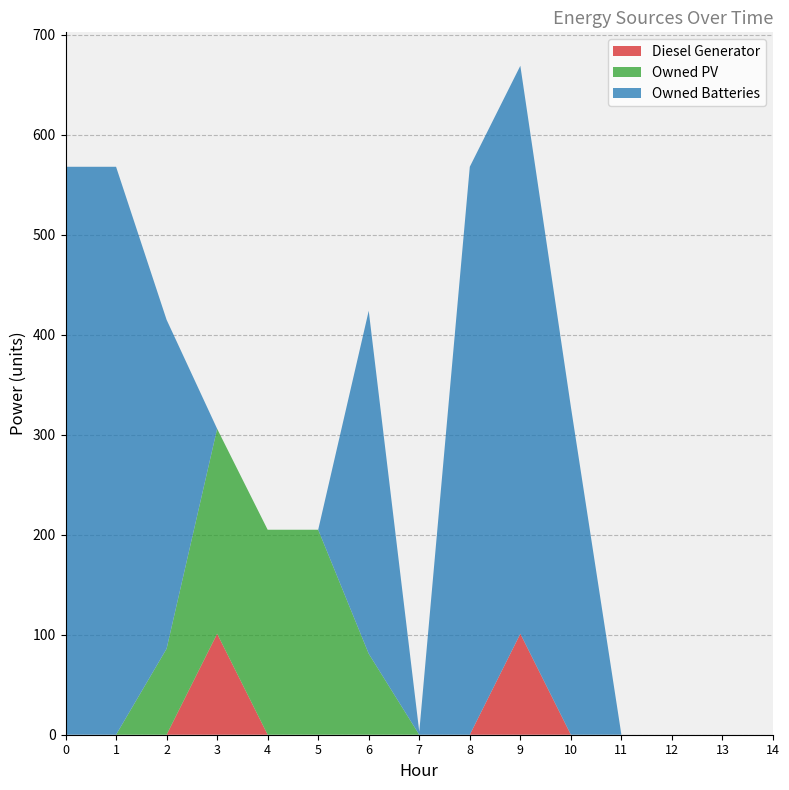

Reading right to left, extract all data points from this chart.

Diesel Generator: 14=0	13=0	12=0	11=0	10=0	9=101	8=0	7=0	6=0	5=0	4=0	3=101	2=0	1=0	0=0
Owned PV: 14=0	13=0	12=0	11=0	10=0	9=0	8=0	7=0	6=81	5=205	4=205	3=205	2=86	1=0	0=0
Owned Batteries: 14=0	13=0	12=0	11=0	10=328	9=568	8=568	7=3	6=343	5=0	4=0	3=0	2=329	1=568	0=568